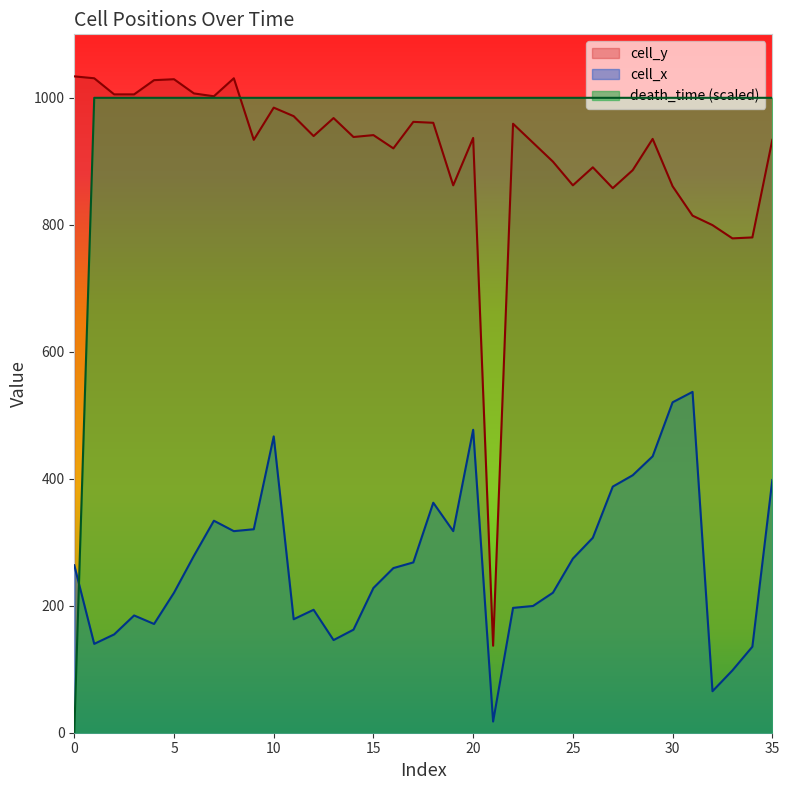

The value of death_time at 16 is 253.9. True or false?

False